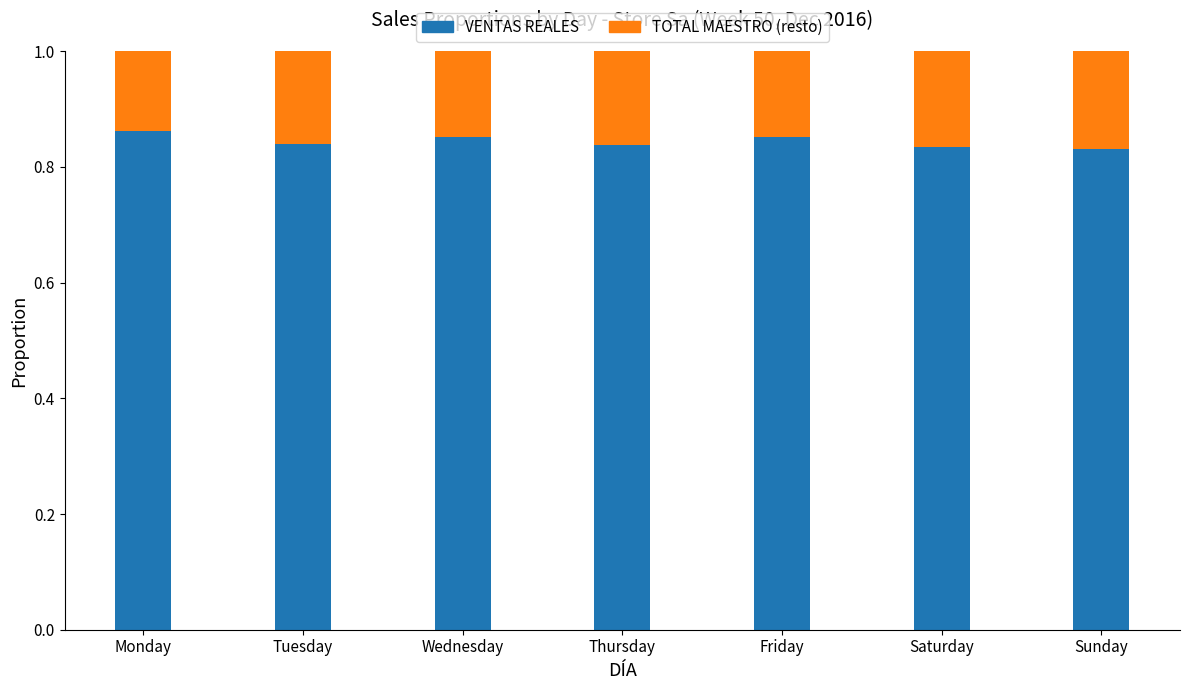

Count the VENTAS REALES values in the range 0 to 1.

7